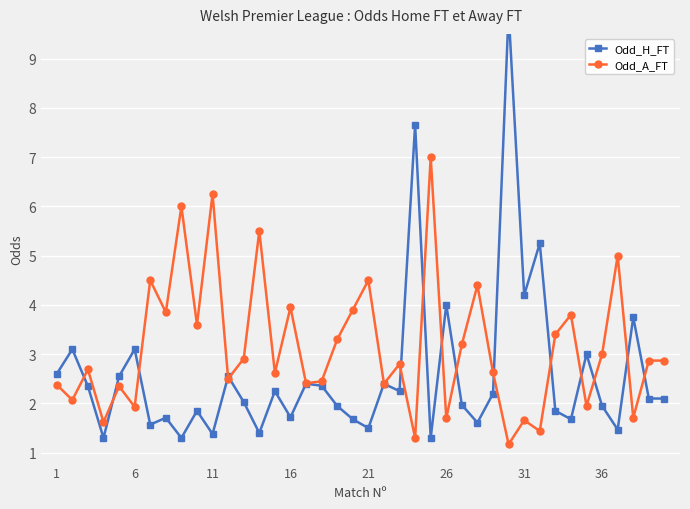

What is the minimum value for Odd_A_FT?

1.2